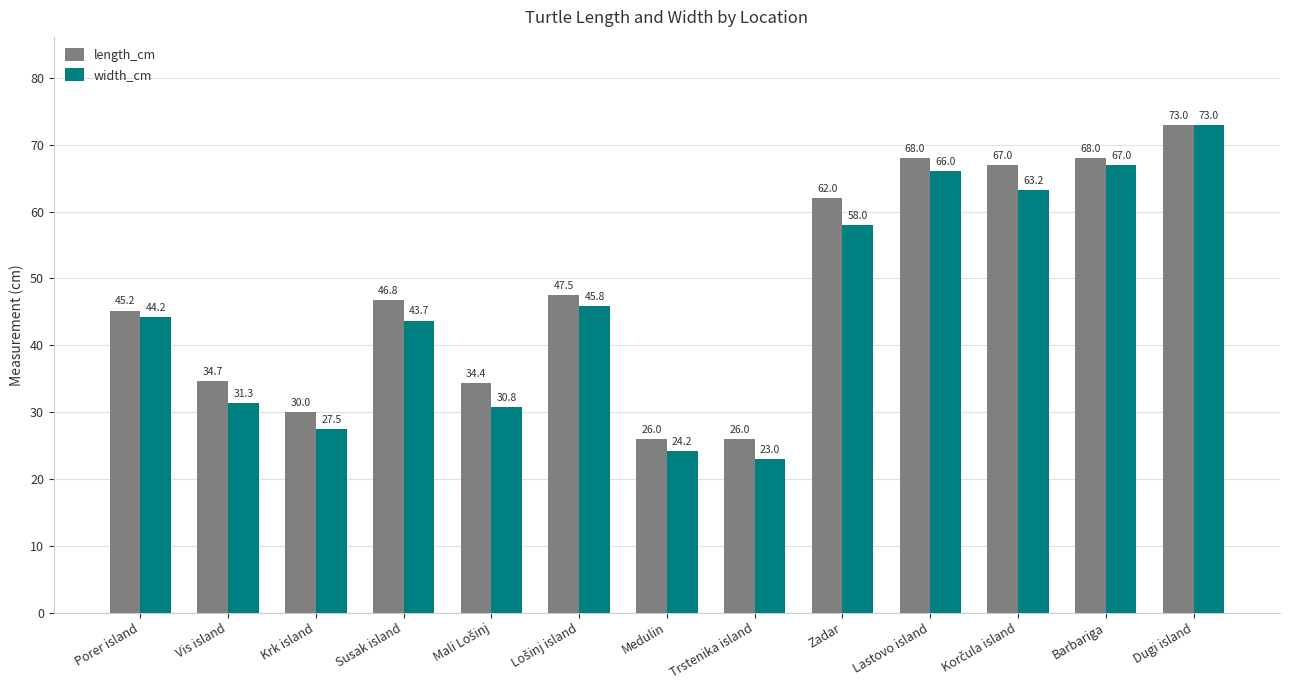

True or false: width_cm has a value of 27.5 at Krk island.

True